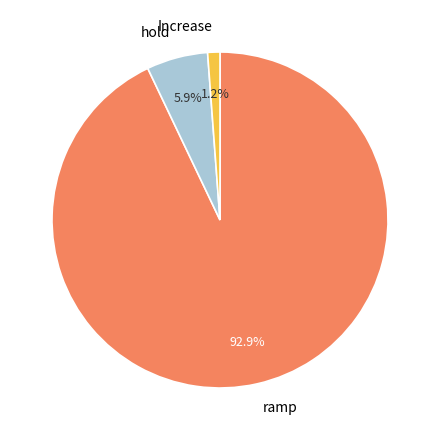

What is the largest slice in the pie chart?

ramp